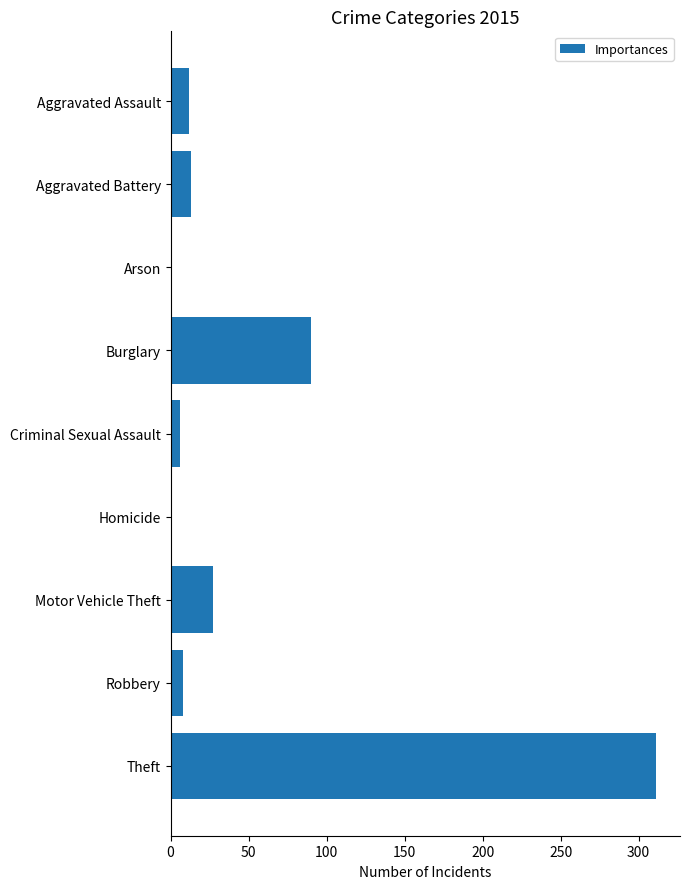

What is the sum of all values?

468